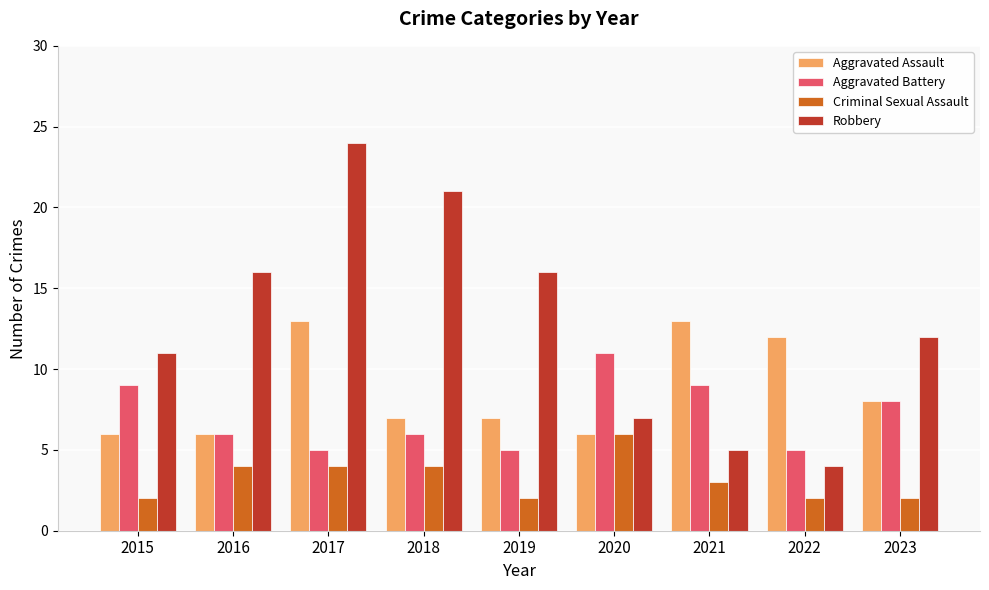

Reading left to right, list all the values displayed in this chart.

Aggravated Assault: 6	6	13	7	7	6	13	12	8
Aggravated Battery: 9	6	5	6	5	11	9	5	8
Criminal Sexual Assault: 2	4	4	4	2	6	3	2	2
Robbery: 11	16	24	21	16	7	5	4	12